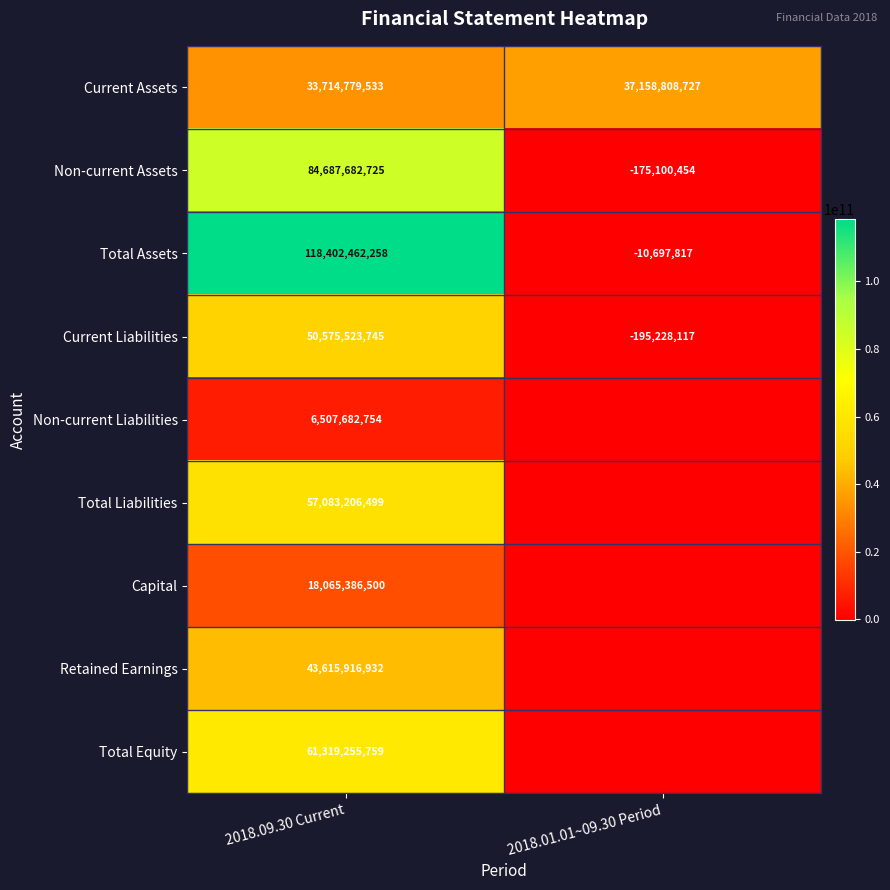

Between 2018.09.30 Current and 2018.01.01~09.30 Period, which is larger?

2018.01.01~09.30 Period